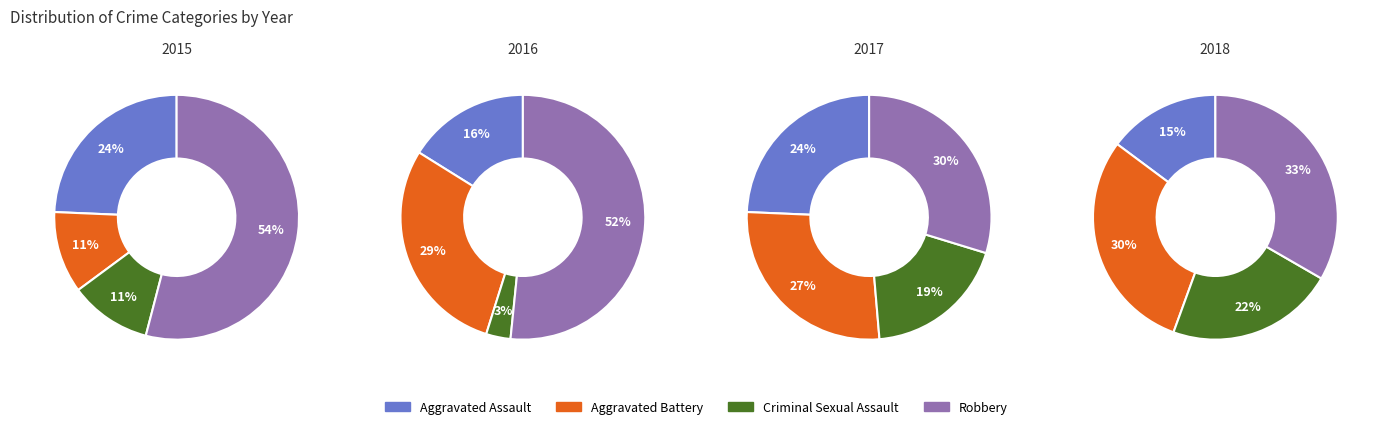

The 2015 slice represents 25% of the pie. True or false?

False